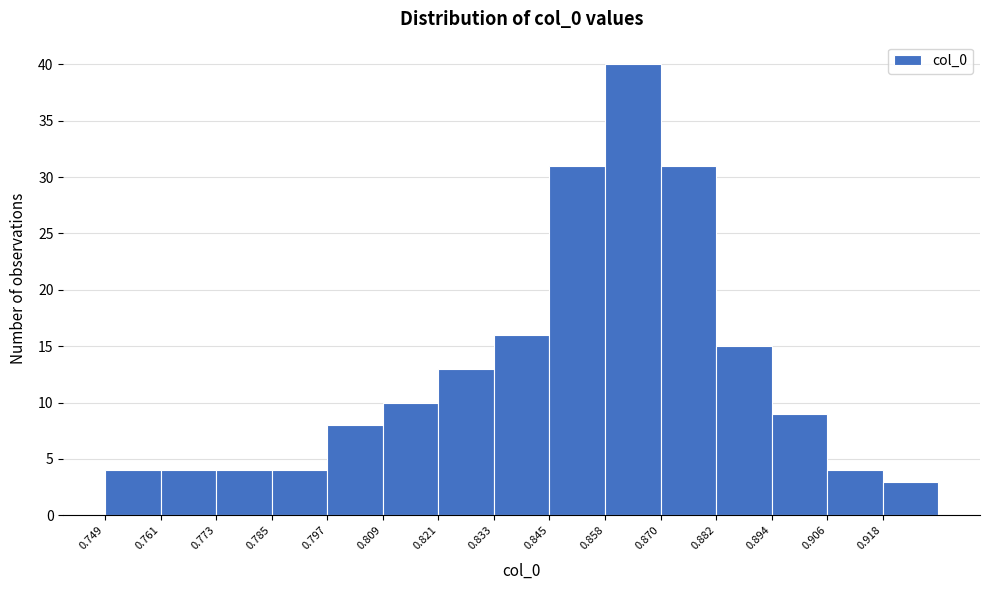

How tall is the bar that spans 0.772 to 0.784 on the x-axis? Neither the bar edges nor the heights are printed on the chart, so give them approximately, as read against the axes.

4